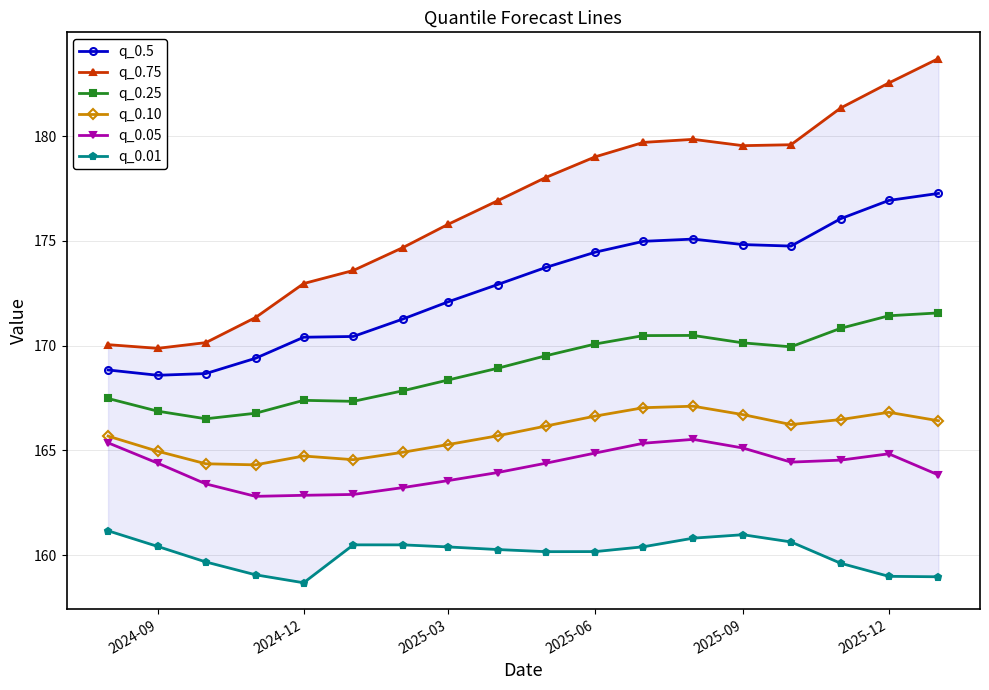

Reading left to right, extract all data points from this chart.

q_0.5: 168.8	168.6	168.7	169.4	170.4	170.4	171.3	172.1	172.9	173.7	174.5	175.0	175.1	174.8	174.8	176.1	176.9	177.3
q_0.75: 170.0	169.9	170.1	171.3	173.0	173.6	174.7	175.8	176.9	178.0	179.0	179.7	179.9	179.5	179.6	181.3	182.5	183.7
q_0.25: 167.5	166.9	166.5	166.8	167.4	167.3	167.8	168.4	168.9	169.5	170.1	170.5	170.5	170.1	169.9	170.8	171.4	171.6
q_0.10: 165.7	165.0	164.4	164.3	164.7	164.6	164.9	165.3	165.7	166.2	166.6	167.0	167.1	166.7	166.2	166.5	166.8	166.4
q_0.05: 165.4	164.4	163.4	162.8	162.9	162.9	163.2	163.6	163.9	164.4	164.9	165.3	165.5	165.1	164.4	164.5	164.8	163.8
q_0.01: 161.2	160.4	159.7	159.1	158.7	160.5	160.5	160.4	160.3	160.2	160.2	160.4	160.8	161.0	160.6	159.6	159.0	159.0